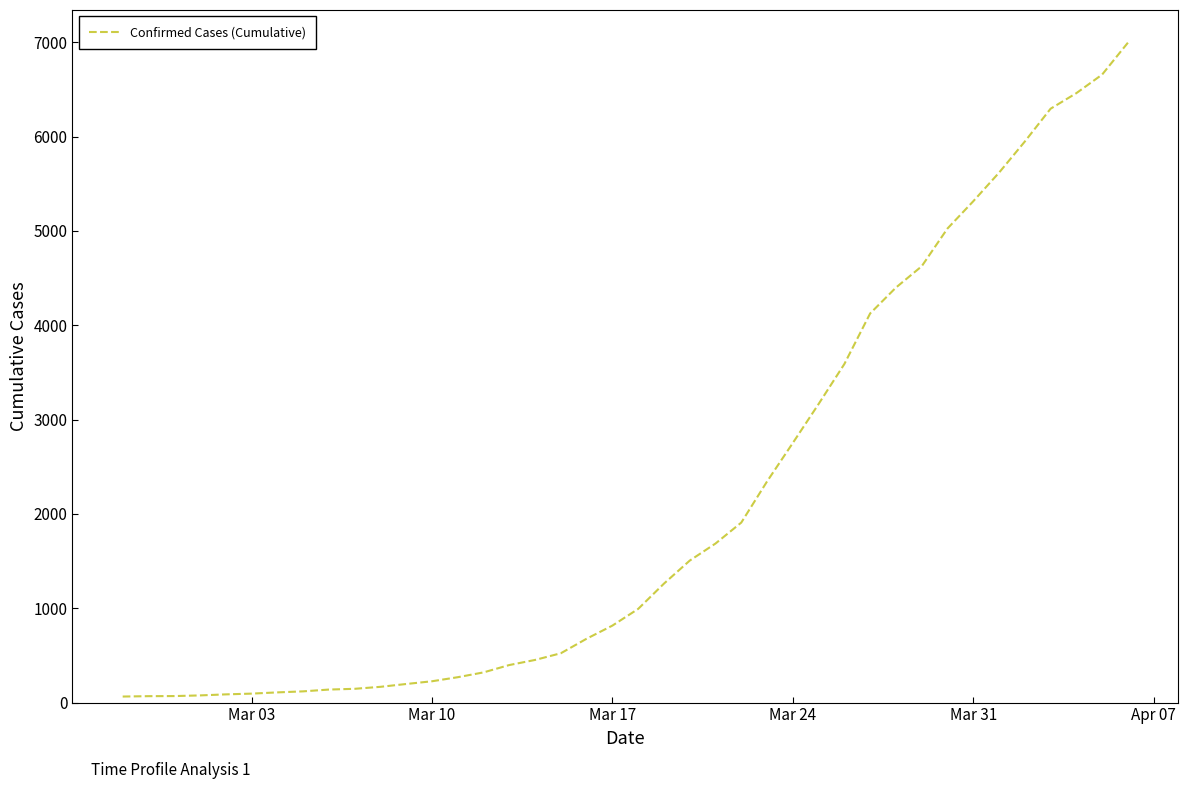

What is the difference between the maximum and minimum values?

6931